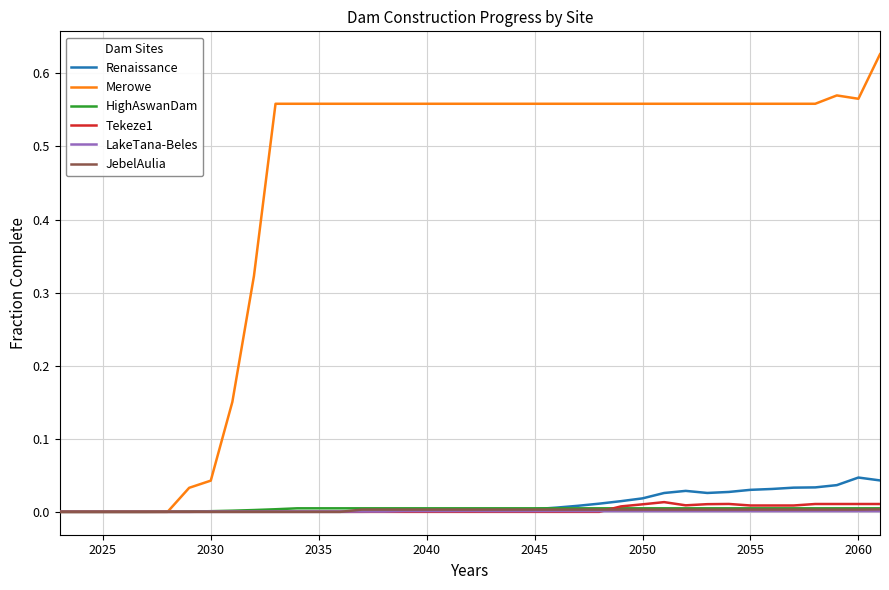

Which series has the largest total across all categories?

Merowe